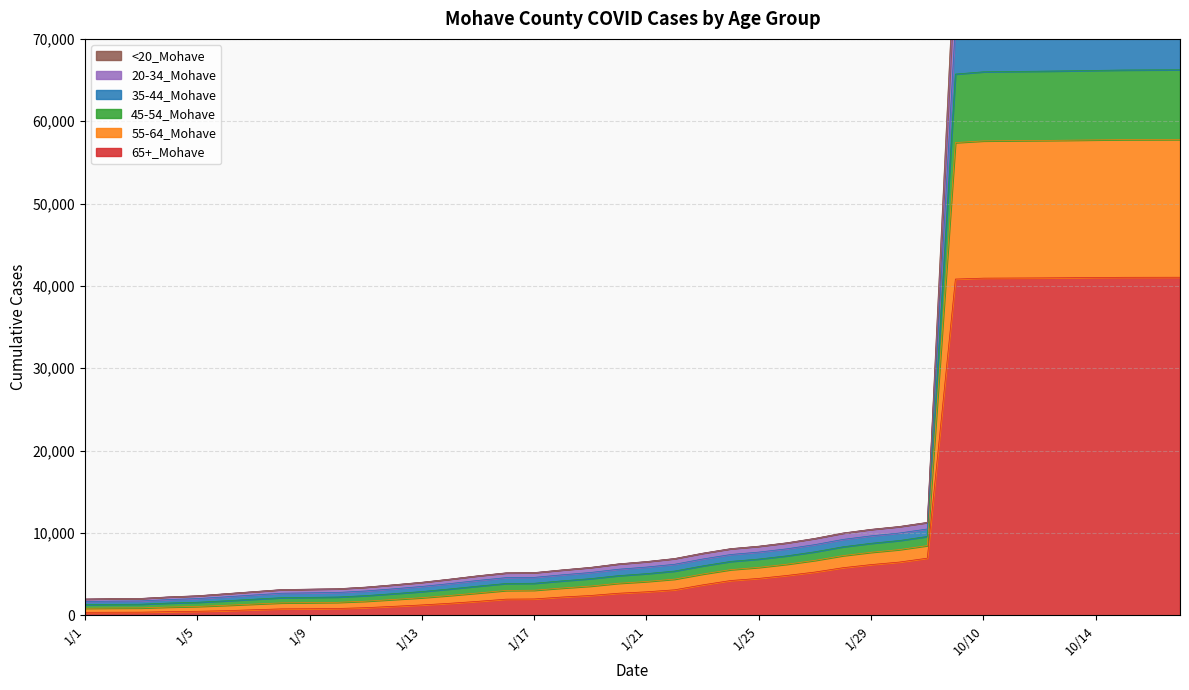

Is the value of 45-54_Mohave at 10/13 greater than the value of 55-64_Mohave at 1/14?

Yes